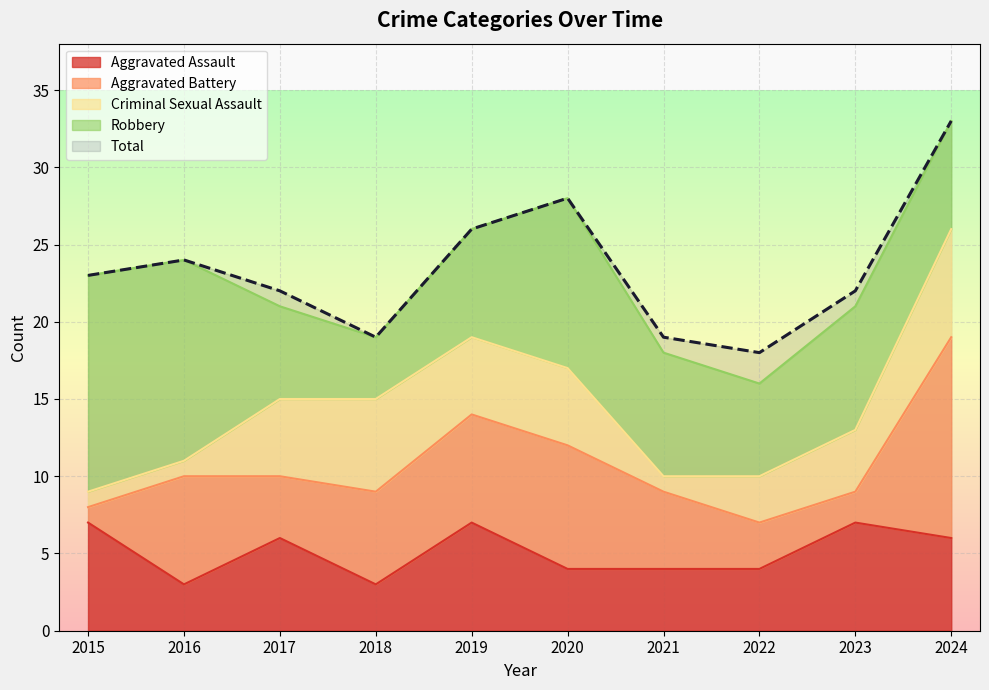

Which category has the lowest value in the Aggravated Battery series?

2015